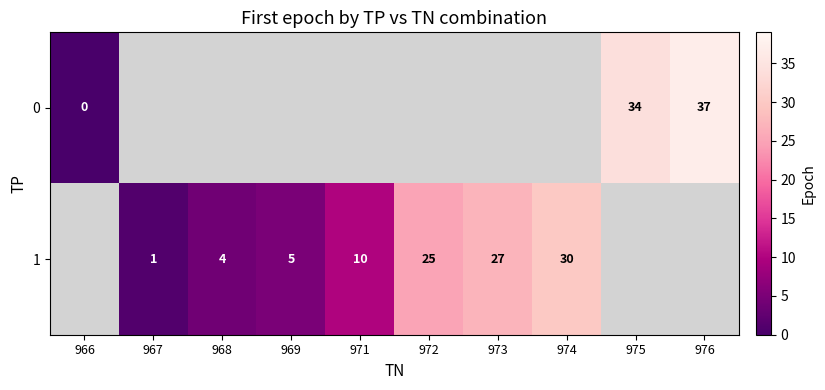

What is the sum of the 1 values at 968 and 974?

34